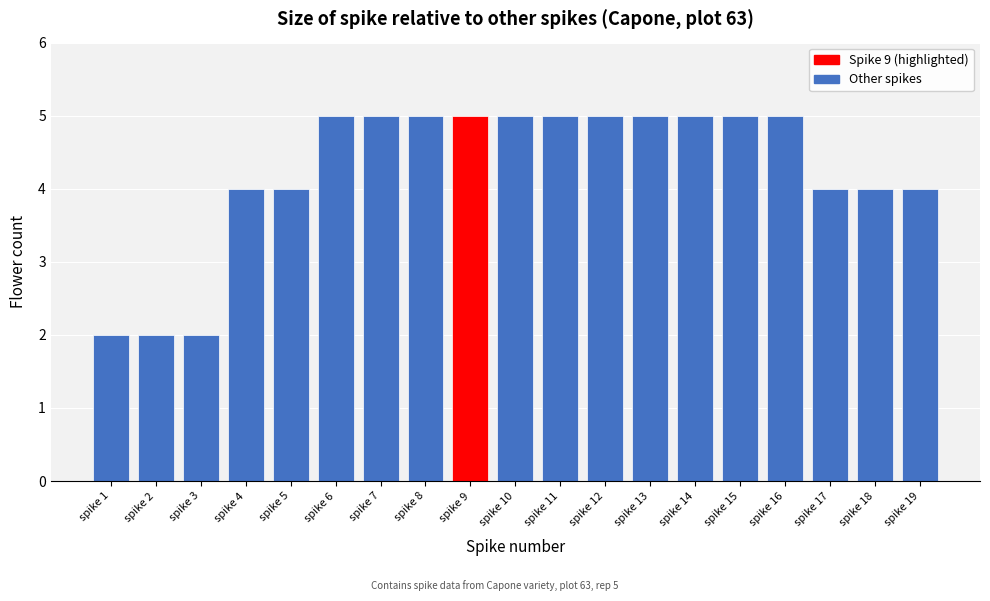

Reading left to right, extract all data points from this chart.

2	2	2	4	4	5	5	5	5	5	5	5	5	5	5	5	4	4	4